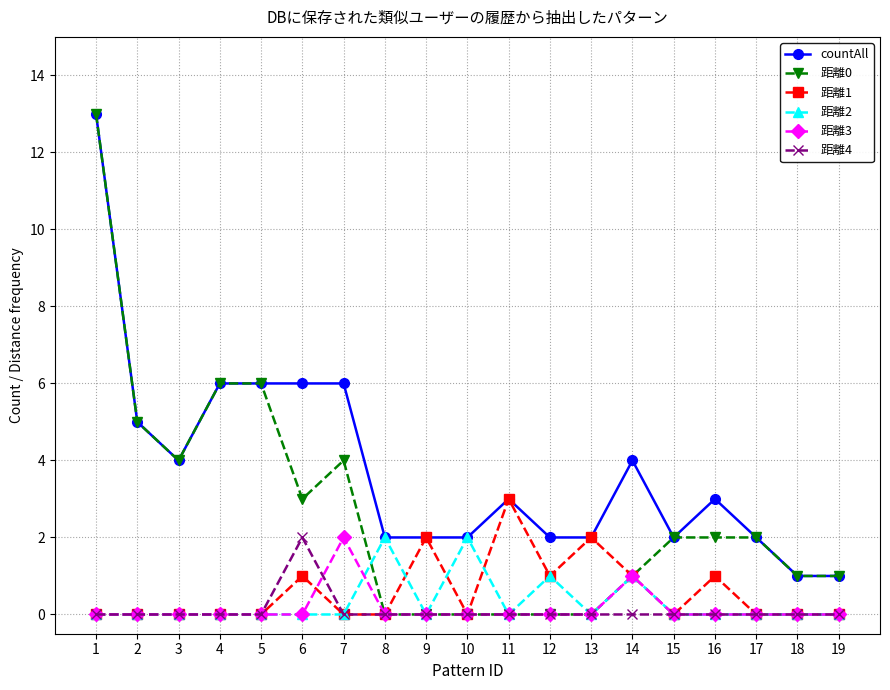

Reading left to right, what are all the values shown in this chart?

countAll: 13	5	4	6	6	6	6	2	2	2	3	2	2	4	2	3	2	1	1
距離0: 13	5	4	6	6	3	4	0	0	0	0	0	0	1	2	2	2	1	1
距離1: 0	0	0	0	0	1	0	0	2	0	3	1	2	1	0	1	0	0	0
距離2: 0	0	0	0	0	0	0	2	0	2	0	1	0	1	0	0	0	0	0
距離3: 0	0	0	0	0	0	2	0	0	0	0	0	0	1	0	0	0	0	0
距離4: 0	0	0	0	0	2	0	0	0	0	0	0	0	0	0	0	0	0	0